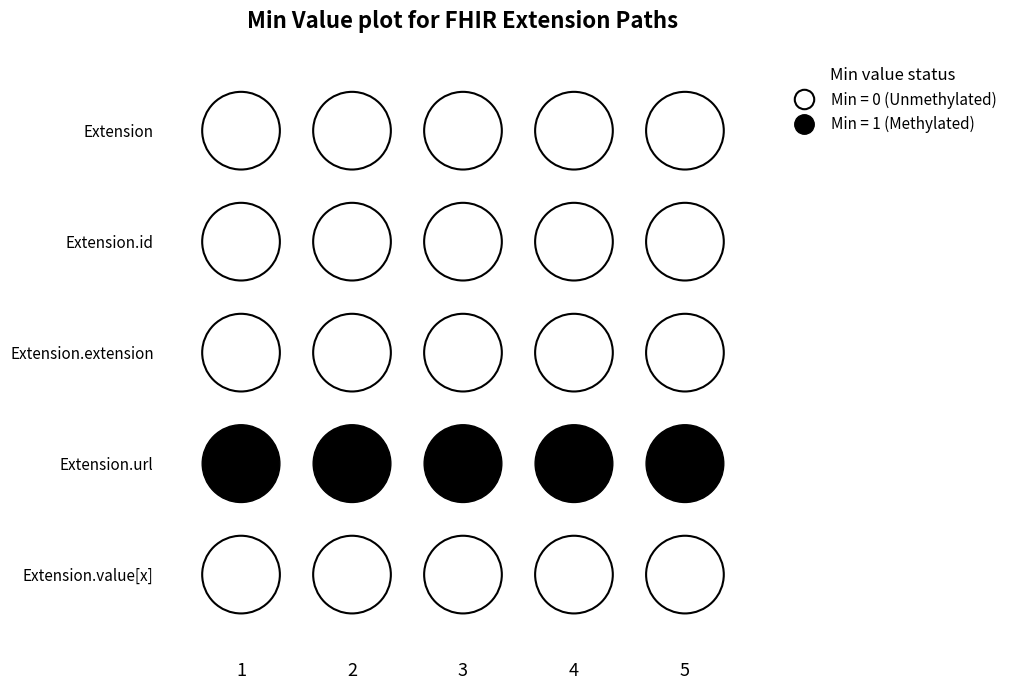

Which series changed the most between Extension.id and Extension.extension?

Extension